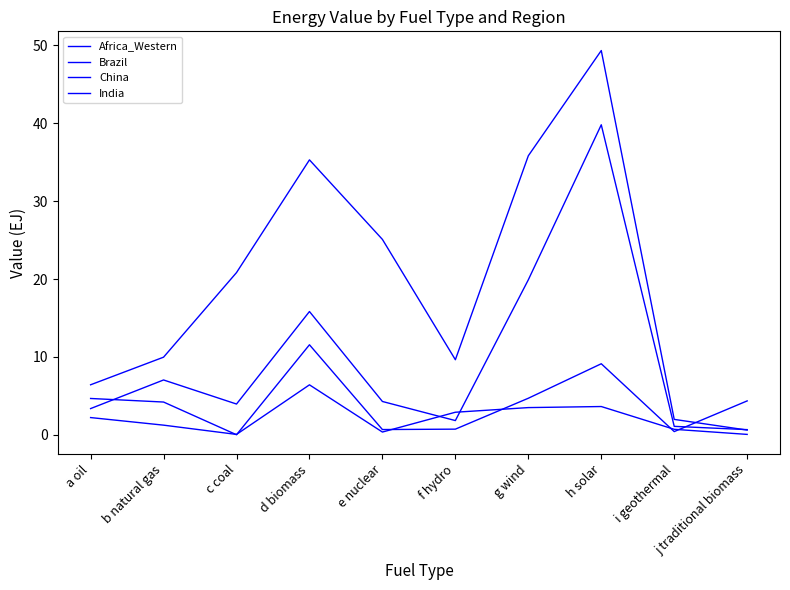

Does the chart have visible grid lines?

No